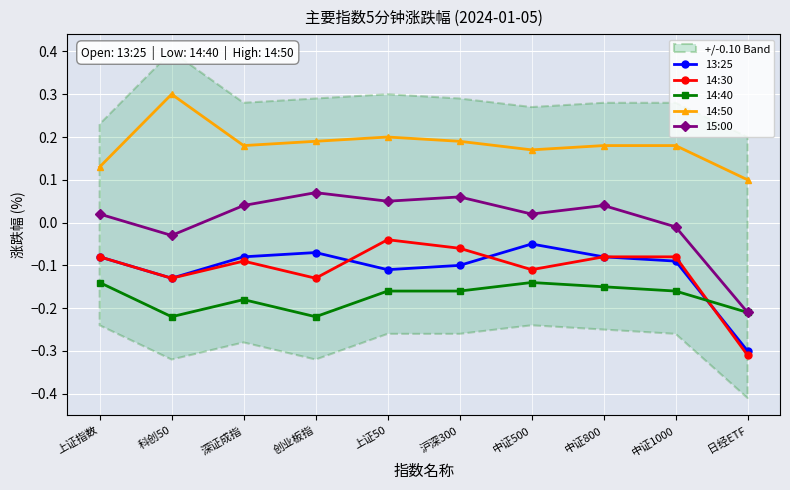

What is the total value across all series at 日经ETF?

-0.9